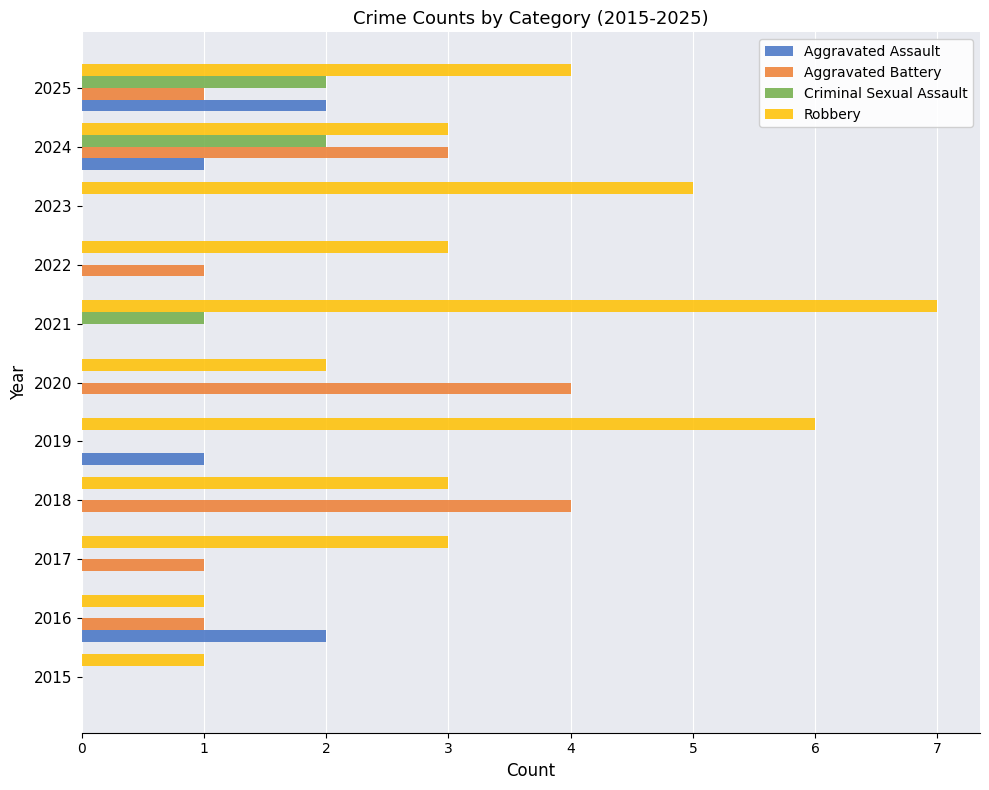

Between 2018 and 2020, which series saw the biggest shift?

Robbery